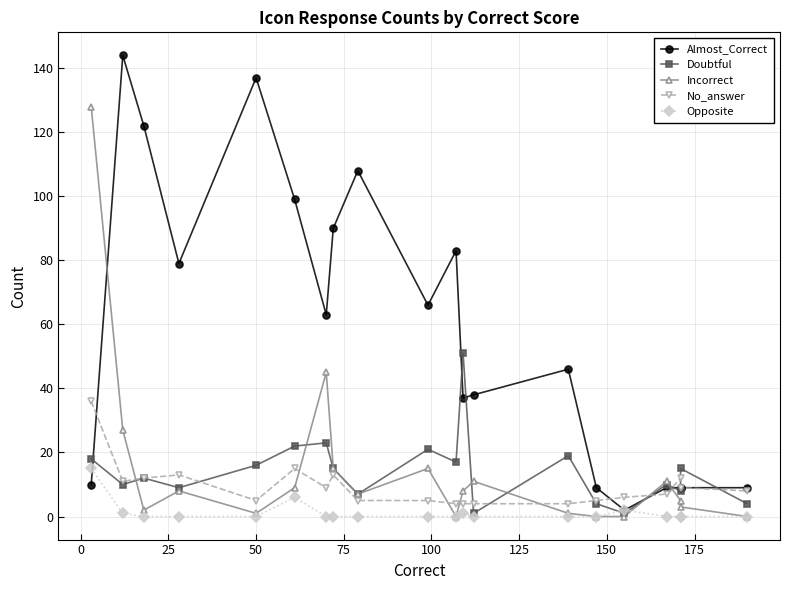

Which has a higher value, 25 or 125?

25